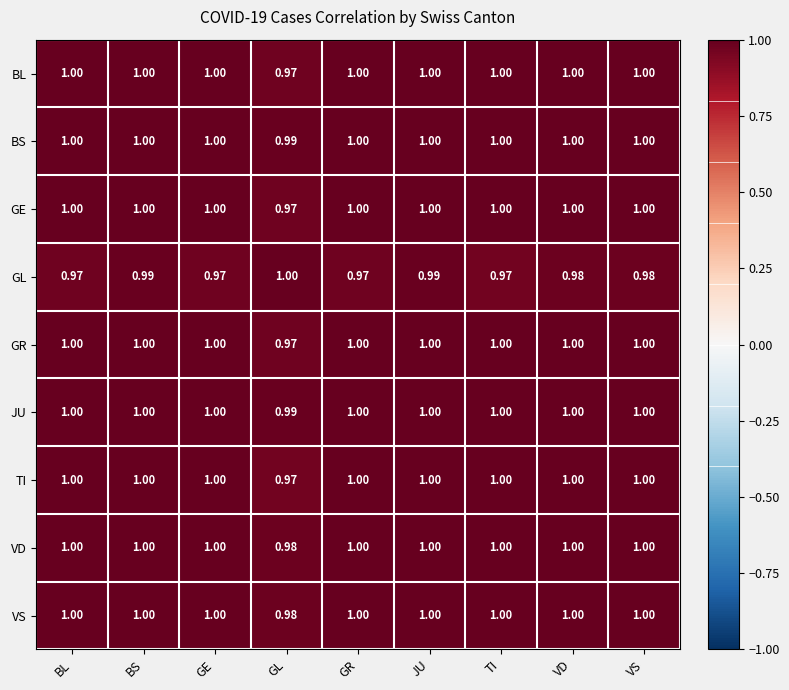

Where is GR nearest to the value 0?

GL